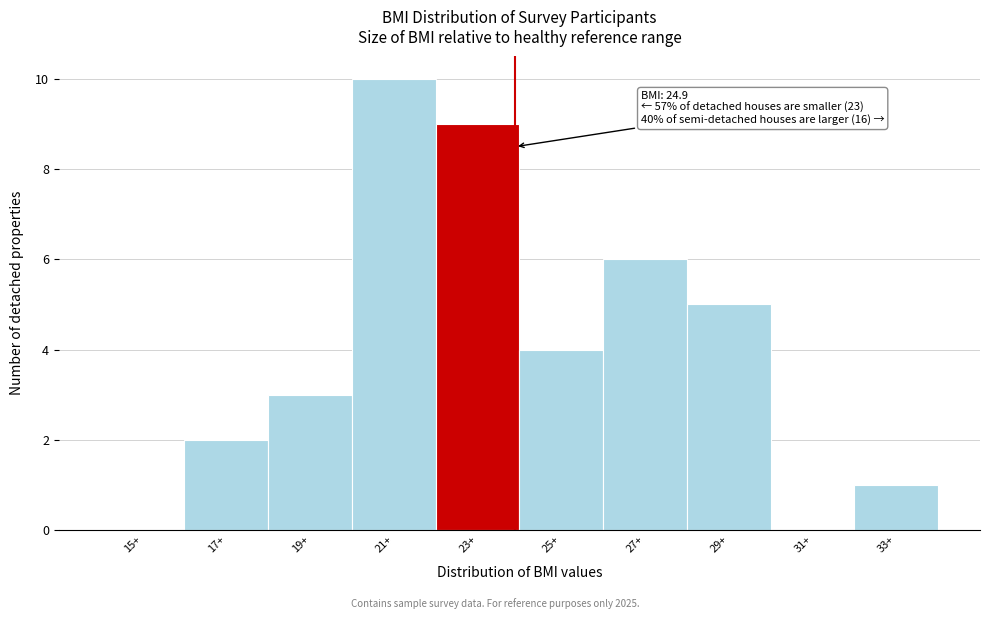

Reading right to left, extract all data points from this chart.

33+=1	31+=0	29+=5	27+=6	25+=4	23+=9	21+=10	19+=3	17+=2	15+=0